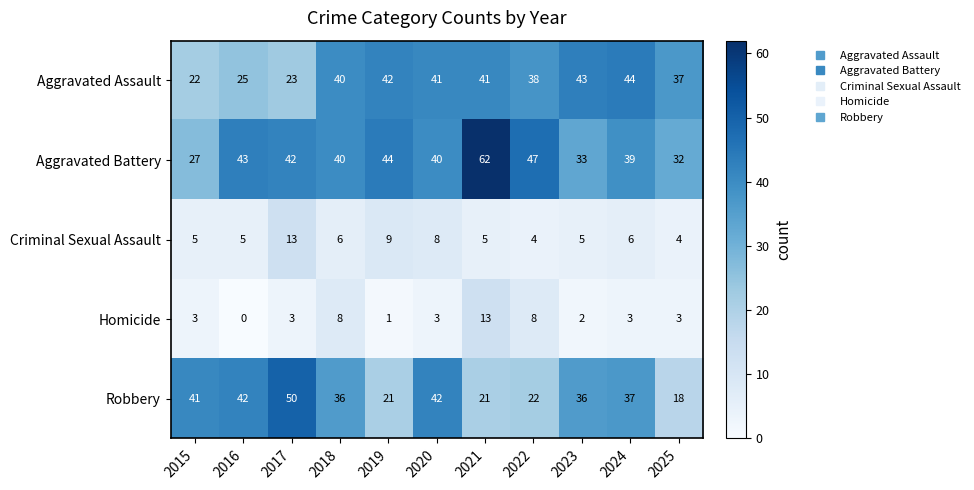

True or false: Aggravated Assault has a value of 70 at 2019.

False